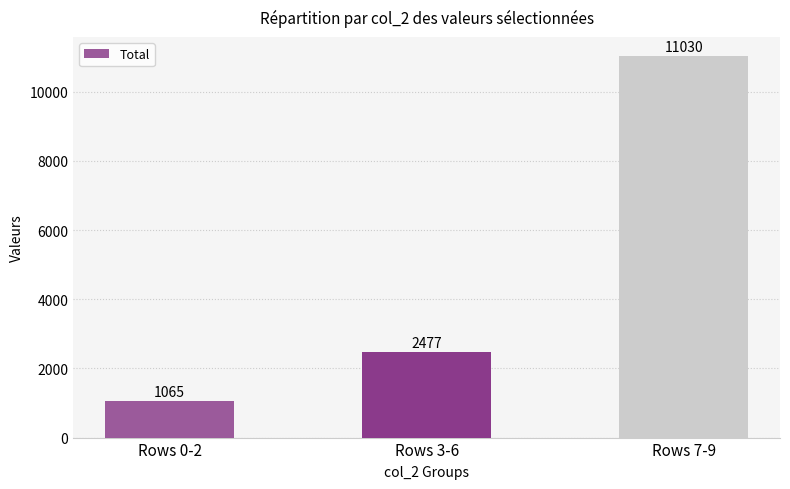

What is the ratio of the value at Rows 7-9 to the value at Rows 3-6?

4.5